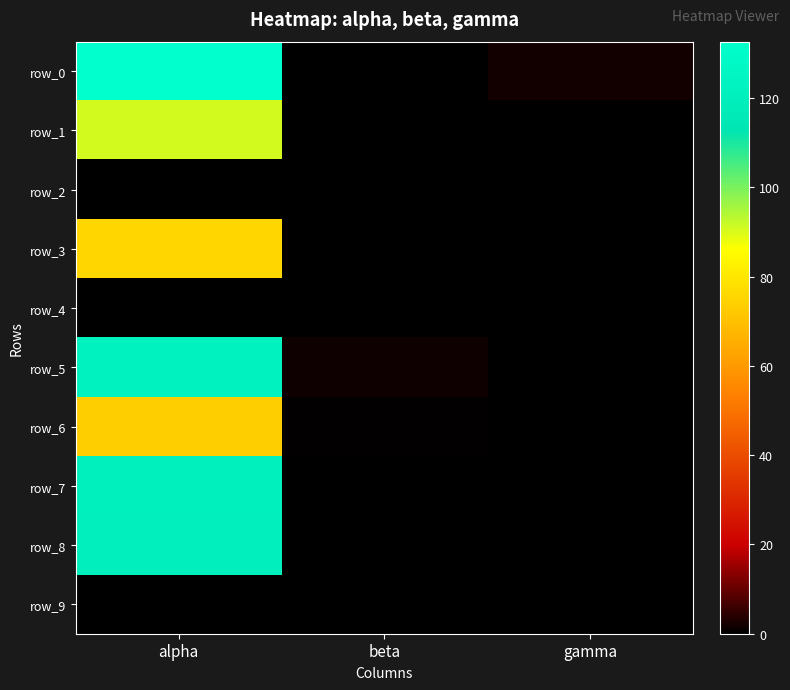

Reading right to left, list all the values displayed in this chart.

row_0: gamma=1.8	beta=0.0	alpha=132.6
row_1: gamma=0.0	beta=0.0	alpha=90.7
row_2: gamma=0.0	beta=0.0	alpha=0.0
row_3: gamma=0.0	beta=0.2	alpha=75.8
row_4: gamma=0.0	beta=0.0	alpha=0.0
row_5: gamma=0.0	beta=1.6	alpha=123.0
row_6: gamma=0.0	beta=0.3	alpha=73.7
row_7: gamma=0.0	beta=0.0	alpha=121.0
row_8: gamma=0.0	beta=0.0	alpha=120.4
row_9: gamma=0.0	beta=0.0	alpha=0.0